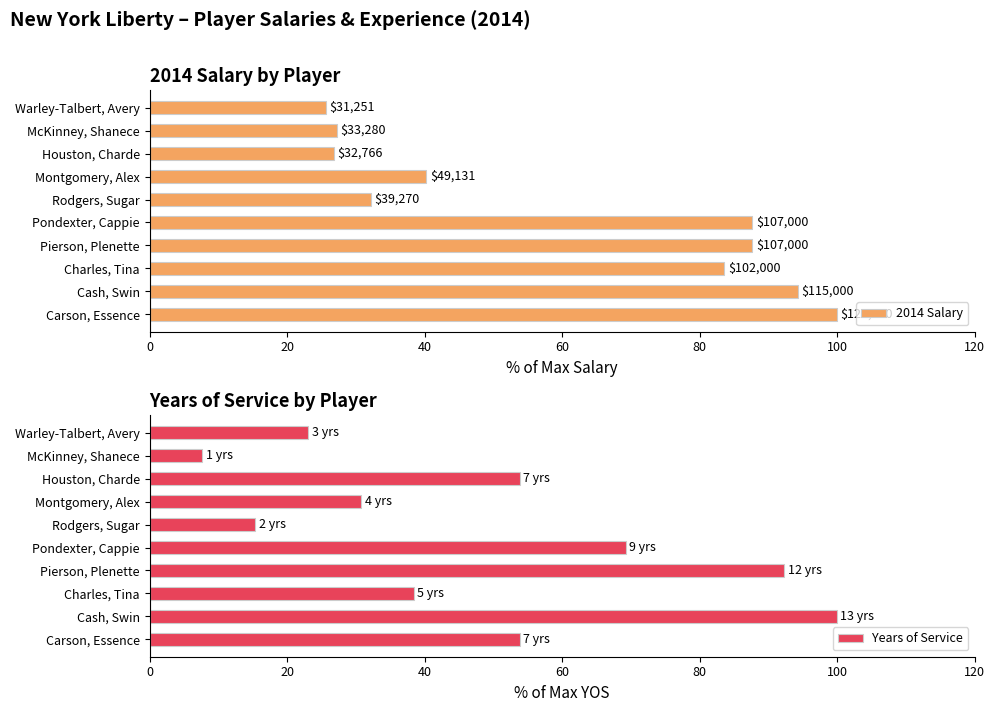

What is the minimum value for Years of Service?

7.7